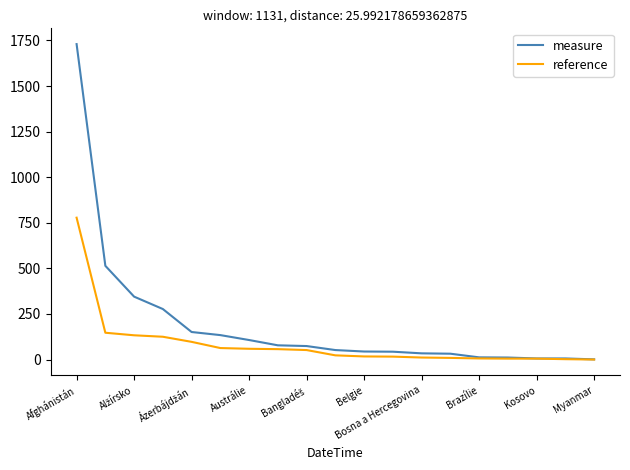

Rank the series by their maximum value, from highest to lowest.

measure, reference